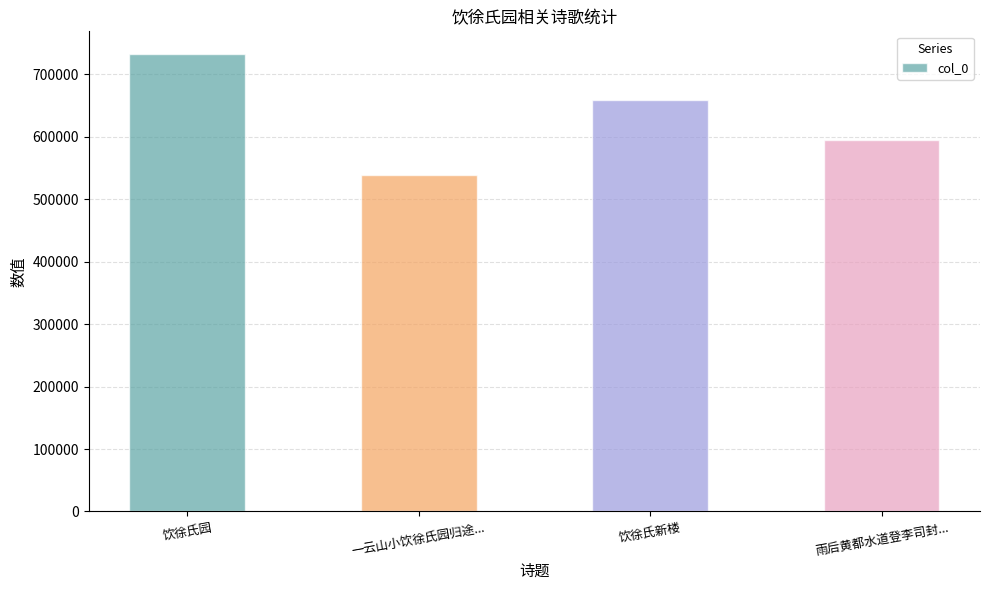

Reading right to left, list all the values displayed in this chart.

594264	658676	538666	732440